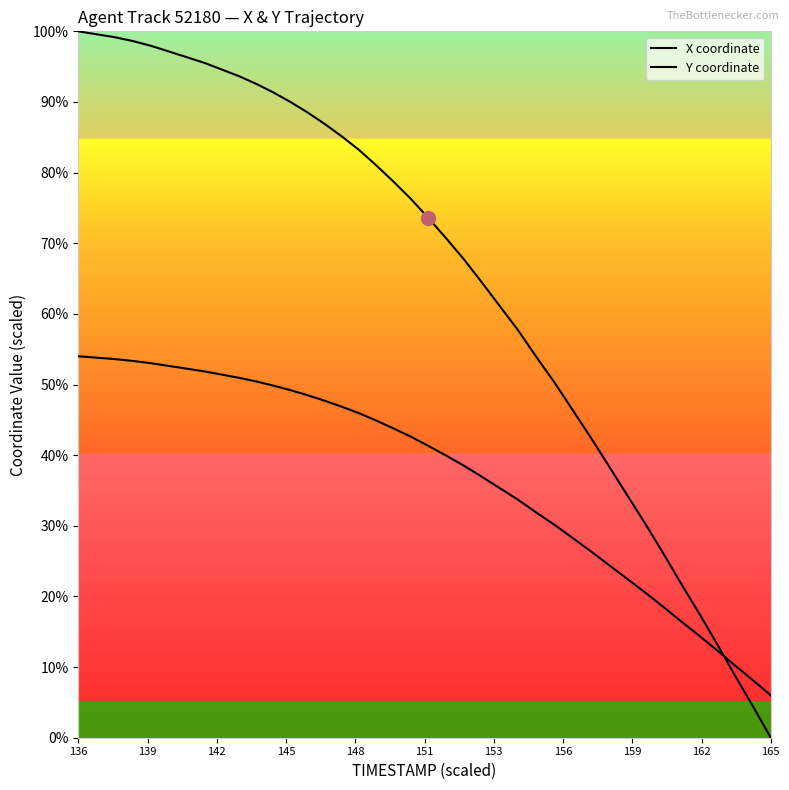

How many values in the X coordinate series are below 76?

20